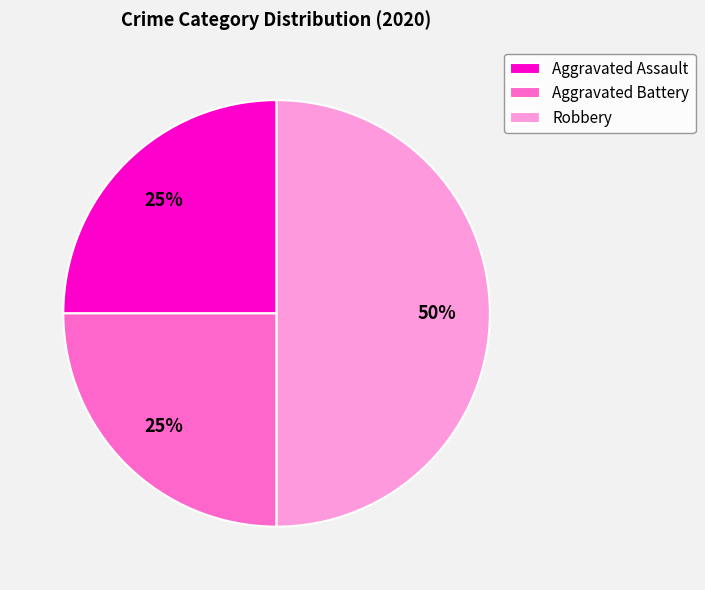

Between Robbery and Aggravated Battery, which is larger?

Robbery